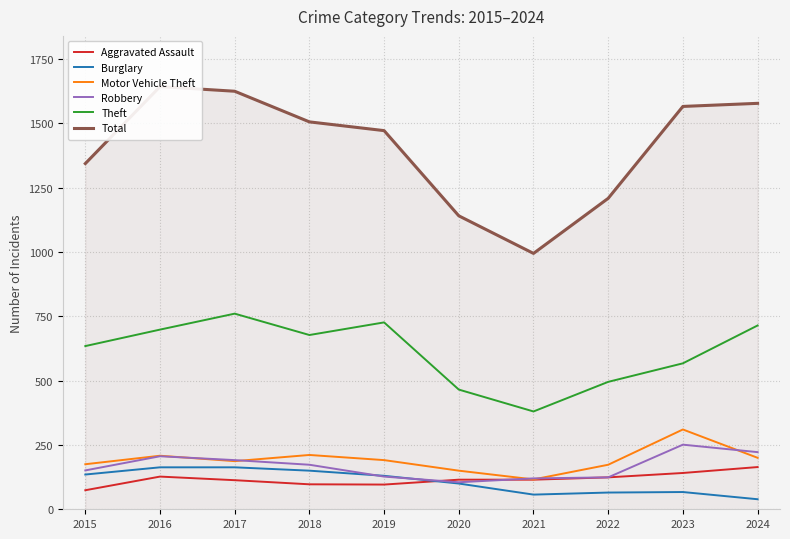

What are all the series names shown in the legend?

Aggravated Assault, Burglary, Motor Vehicle Theft, Robbery, Theft, Total